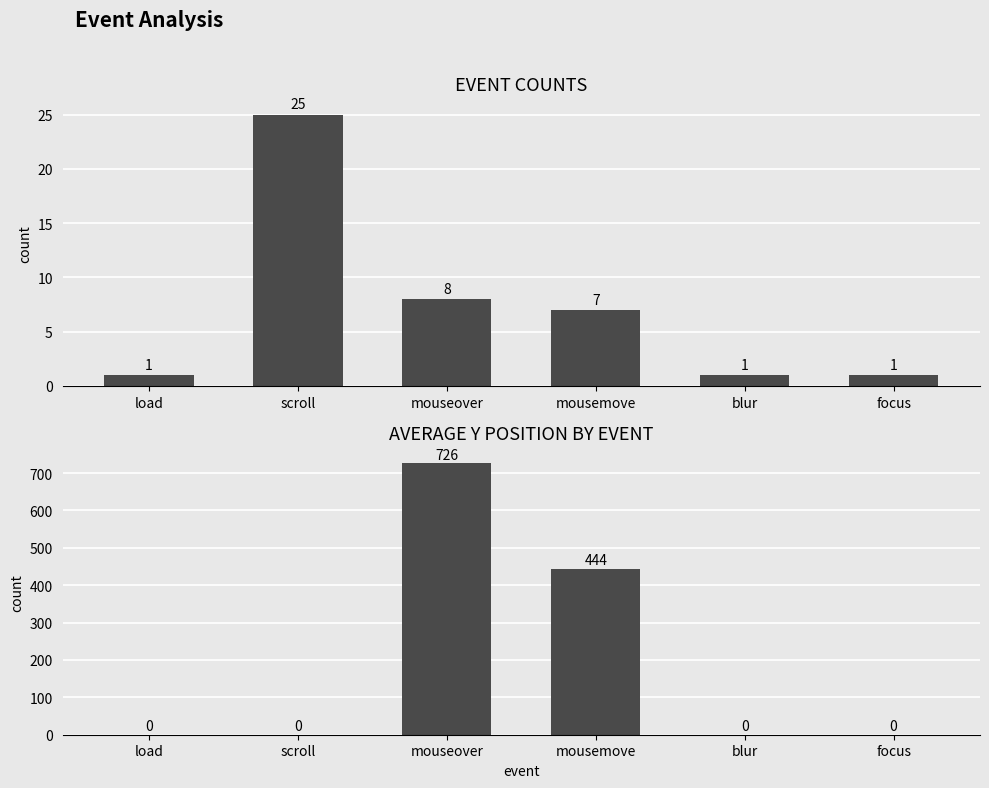

Reading left to right, what are all the values shown in this chart?

count: 1	25	8	7	1	1
avg ypos: 0	0	726	444	0	0